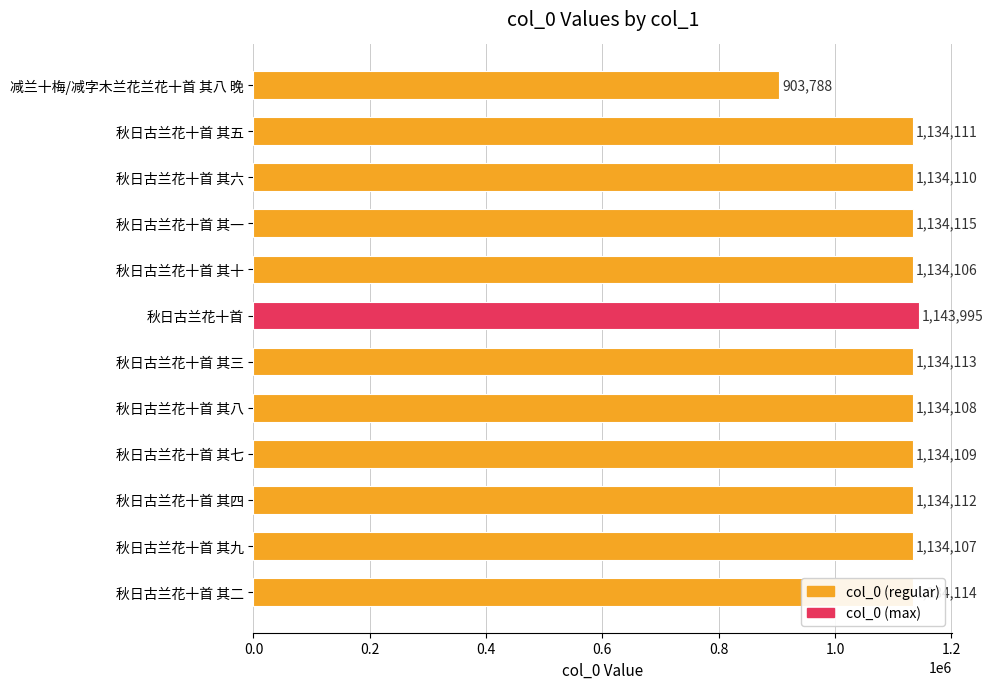

What position from the bottom is 秋日古兰花十首 其六?

10